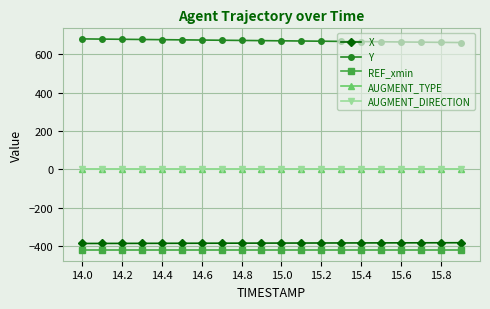

True or false: AUGMENT_TYPE and REF_xmin intersect in this chart.

False